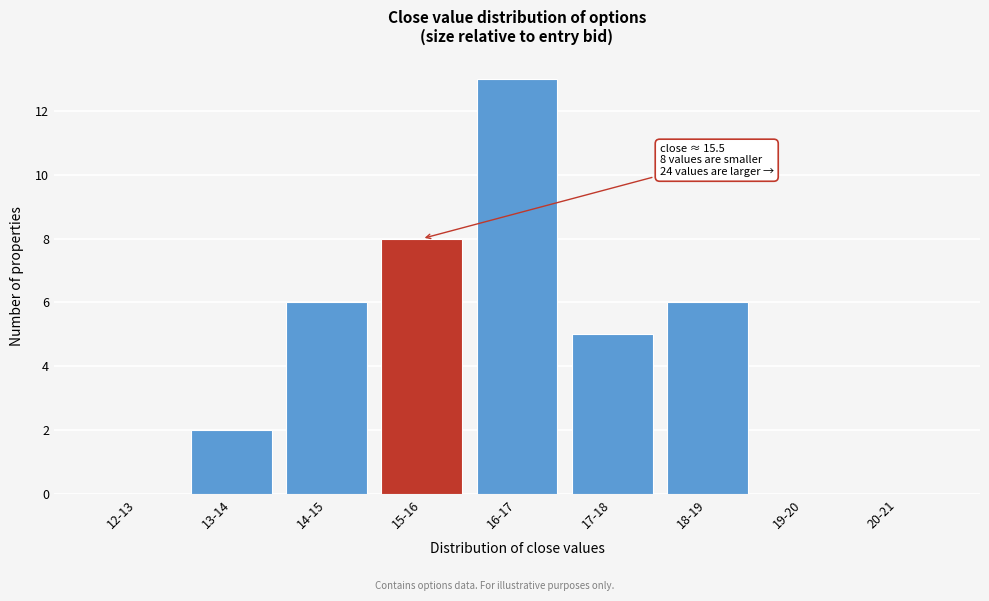

Reading left to right, what are all the values shown in this chart?

12-13=0	13-14=2	14-15=6	15-16=8	16-17=13	17-18=5	18-19=6	19-20=0	20-21=0